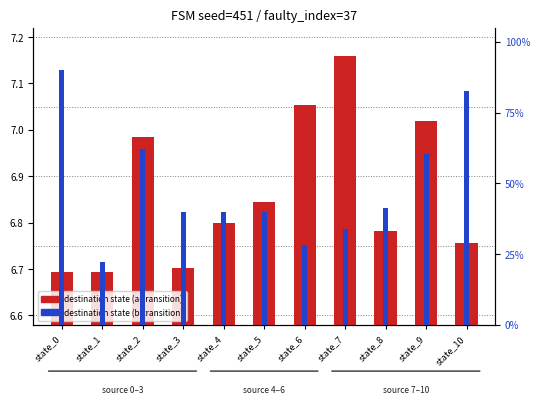

What are all the series names shown in the legend?

destination state (a-transition), destination state (b-transition)